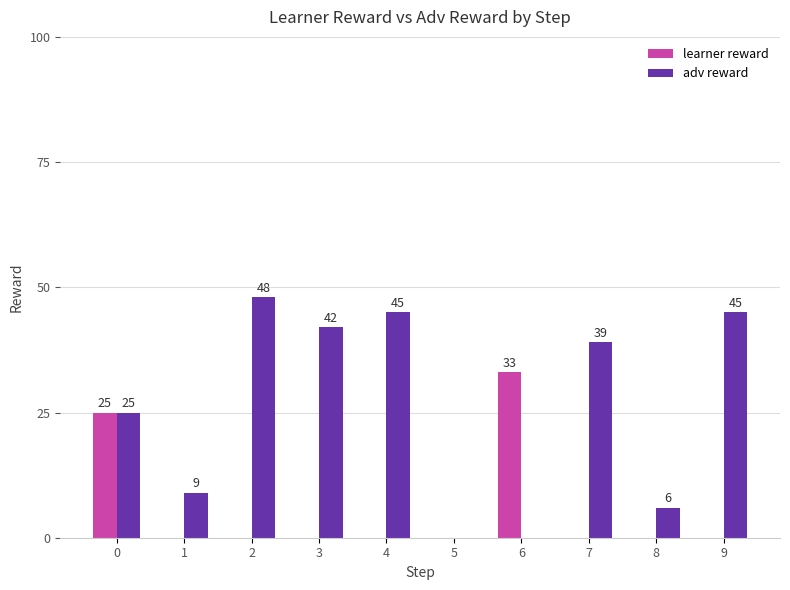

What is the maximum value shown in the chart?

48